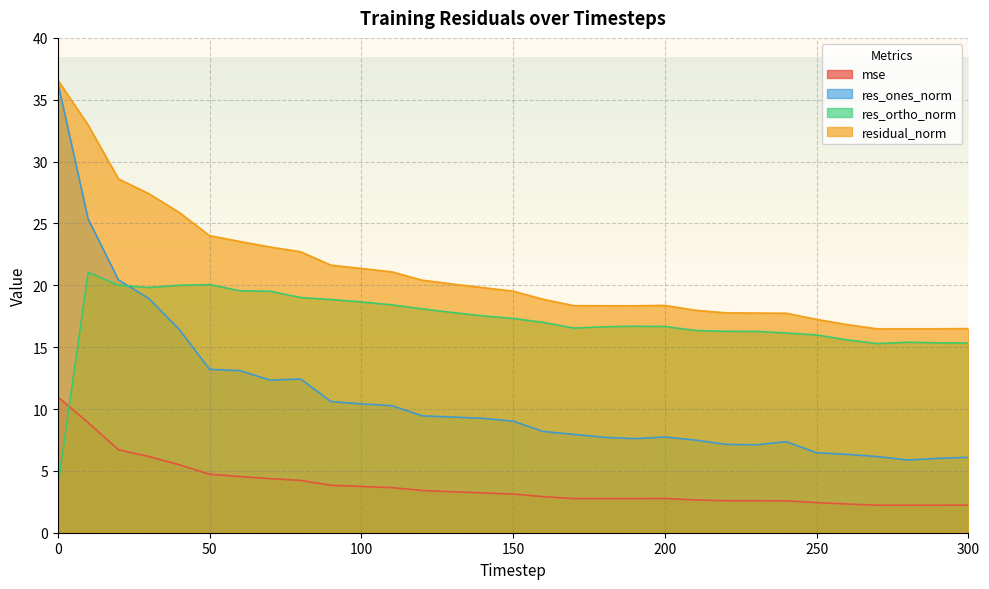

How many lines are shown in the chart?

4